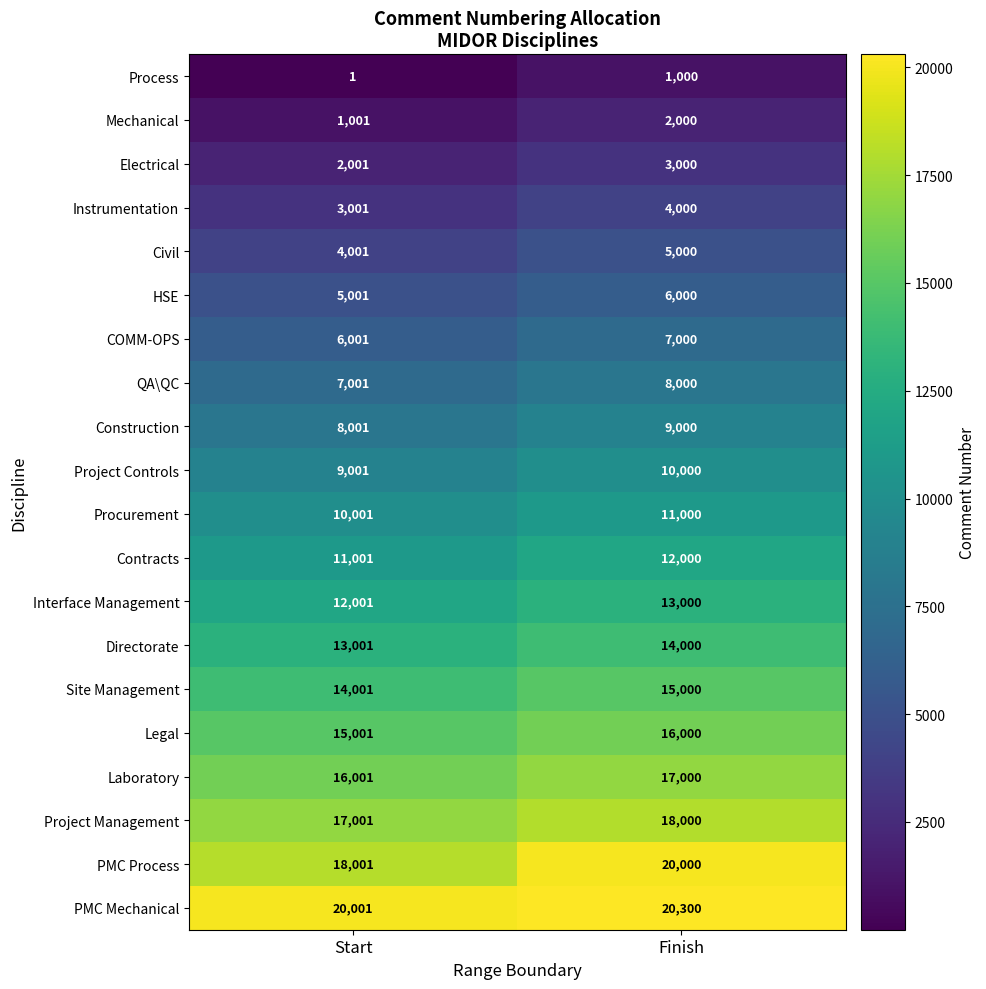

What is the greatest value displayed?

20300